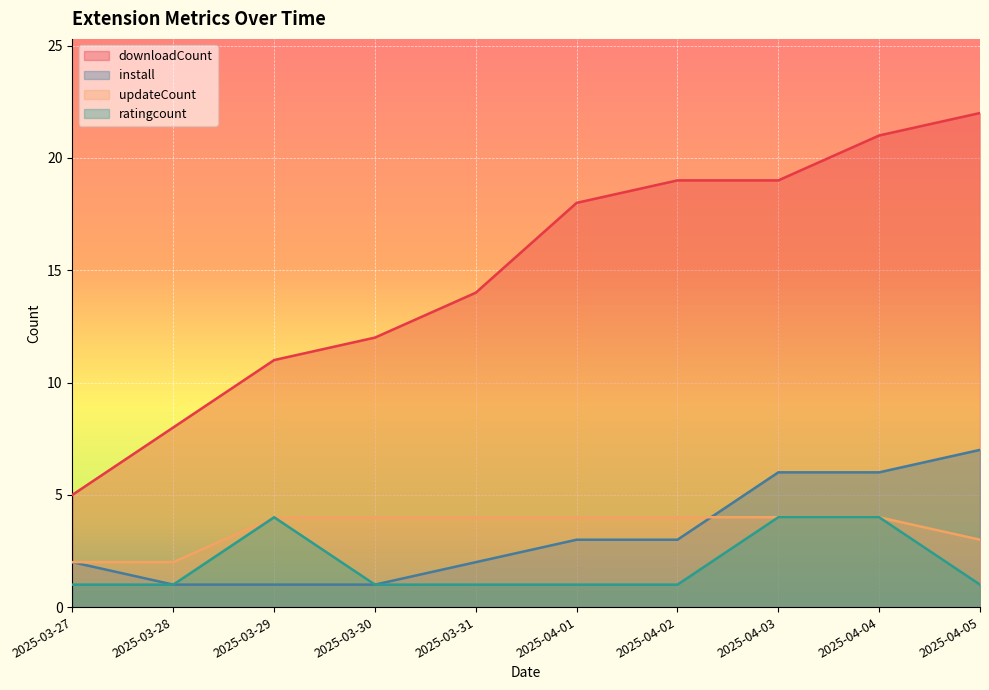

What is the label of the 2nd point from the left?

2025-03-28